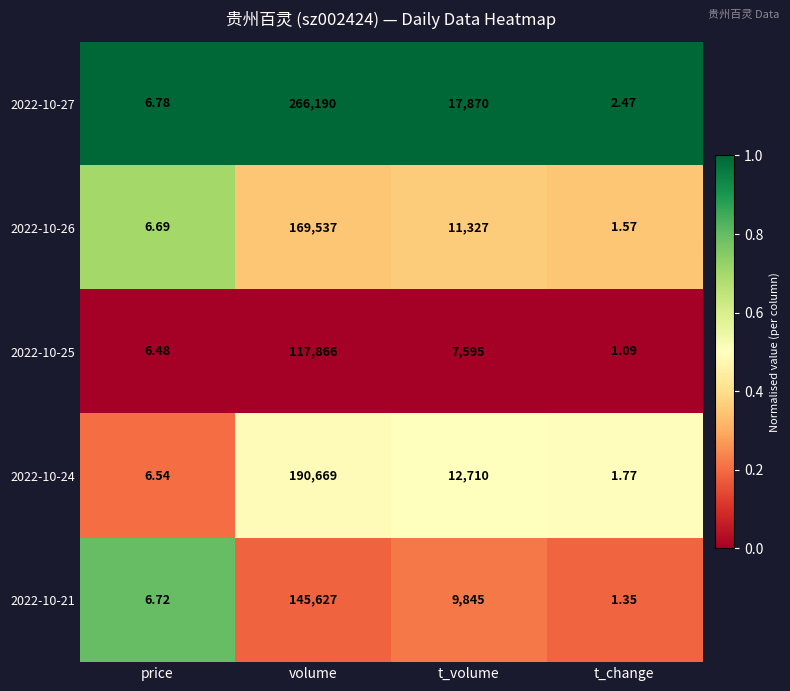

Where does the 2022-10-27 series first go above 17870?

volume